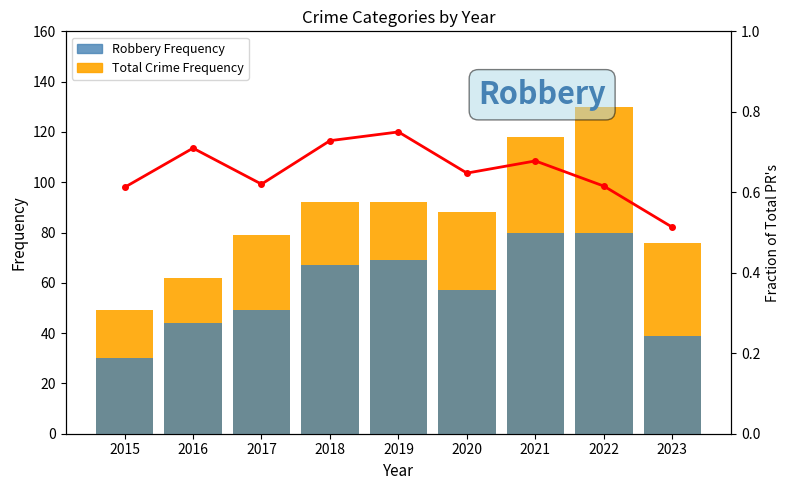

What is the difference between the Robbery Frequency values at 2020 and 2022?

23.0